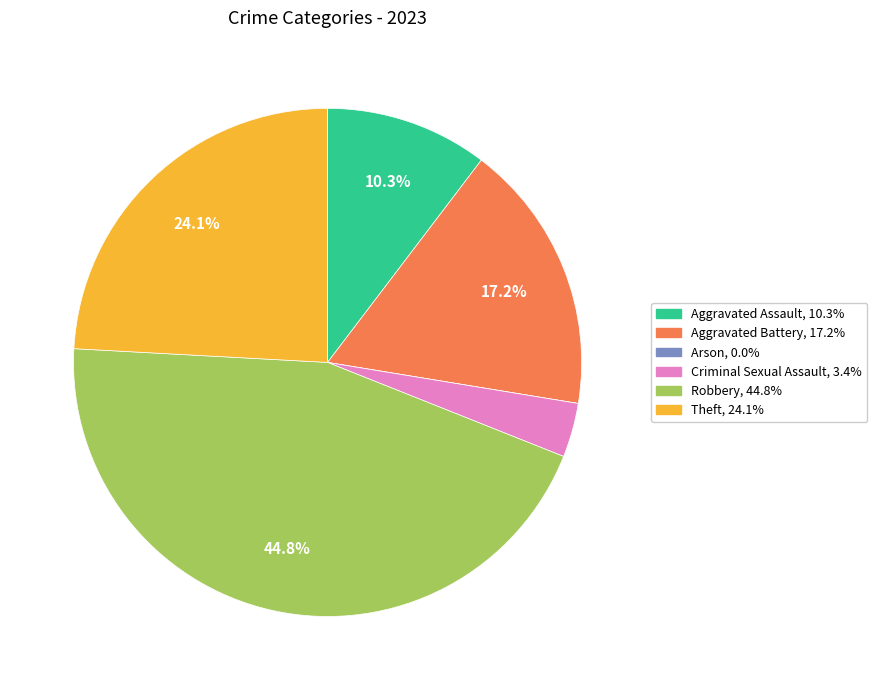

Does Aggravated Assault account for over 50% of the chart?

No